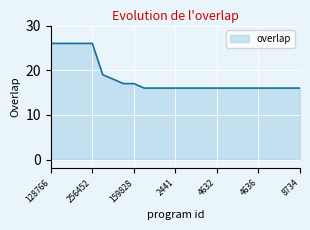

What is the greatest value displayed?

26